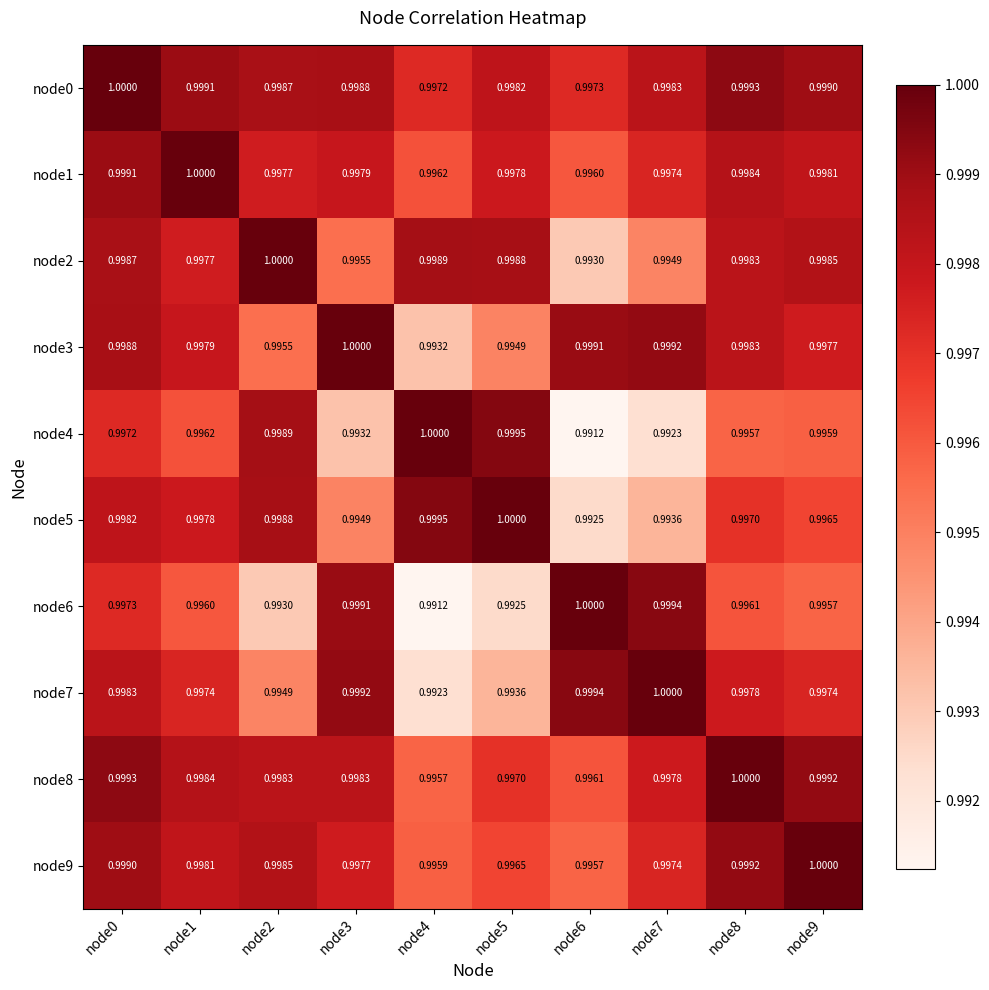

Is the value of node5 at node4 greater than the value of node0 at node9?

Yes